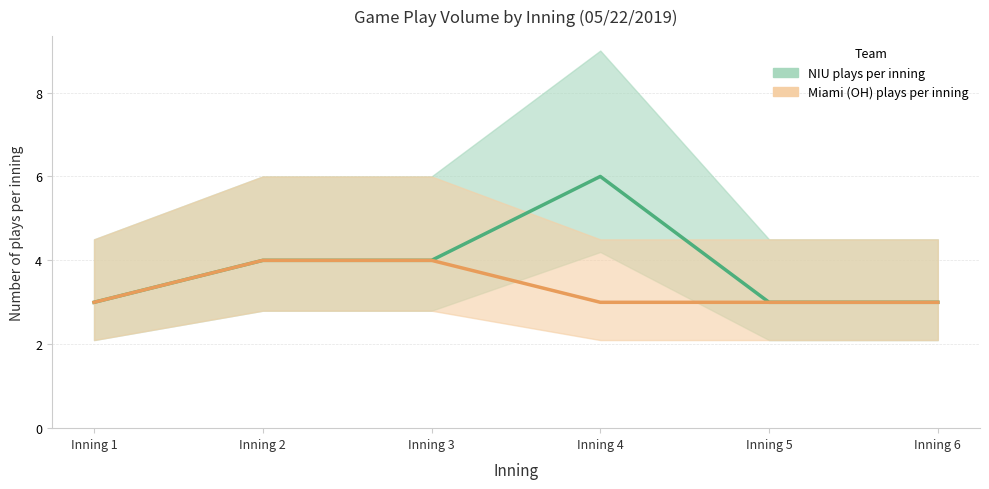

At which category is the sum across all series the highest?

Inning 4